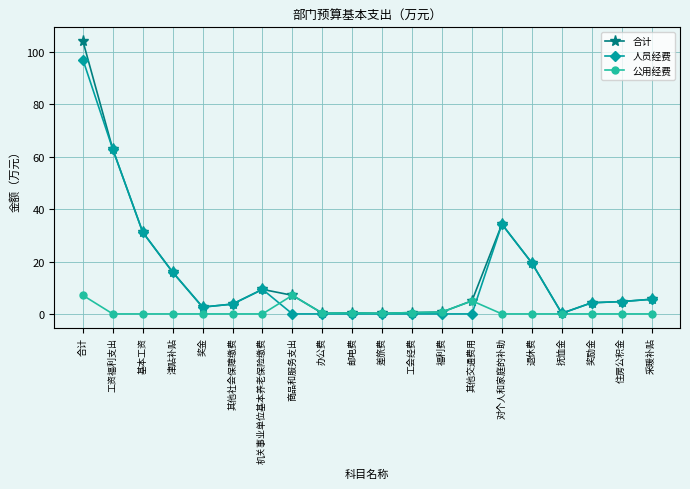

What is the approximate value of 公用经费 at 办公费?

0.3